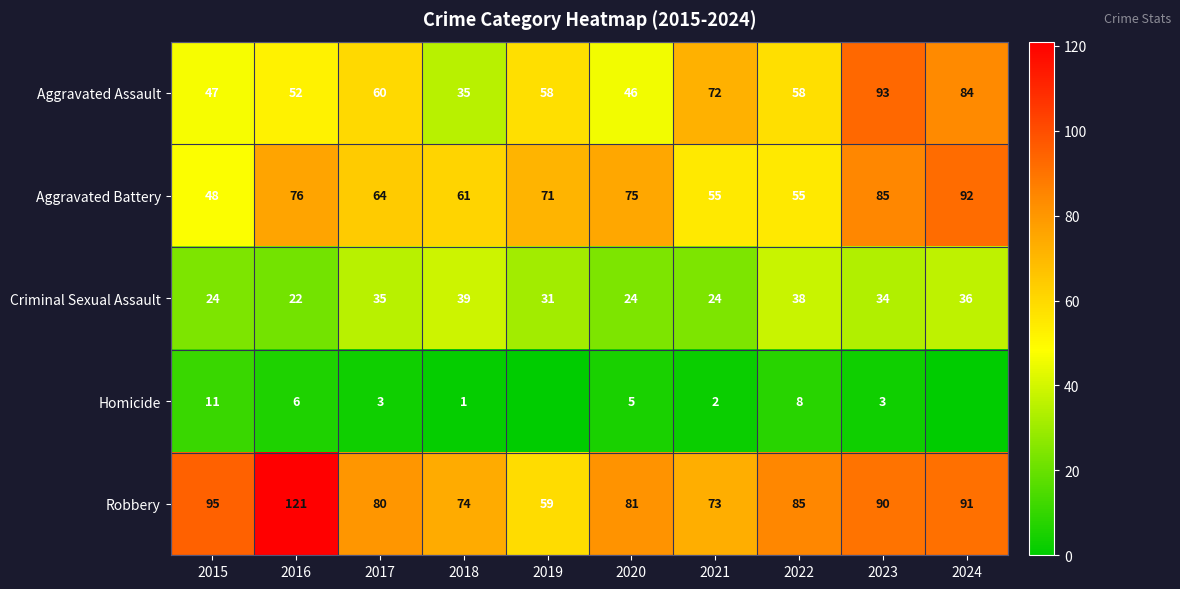

Where does the Criminal Sexual Assault series first go above 34?

2017